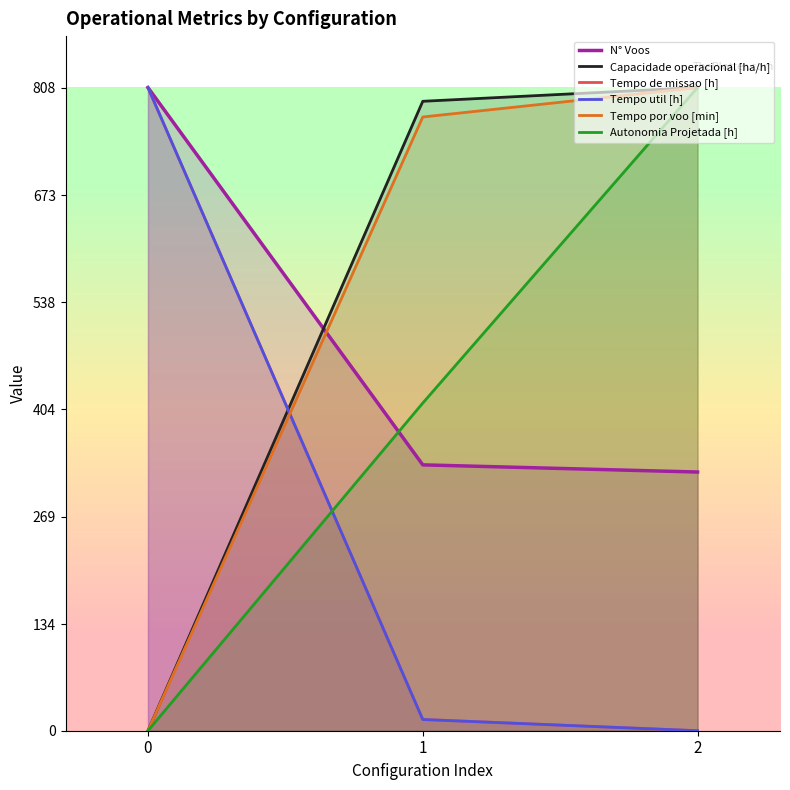

True or false: Capacidade operacional [ha/h] has a value of 1405.7 at 2.

False